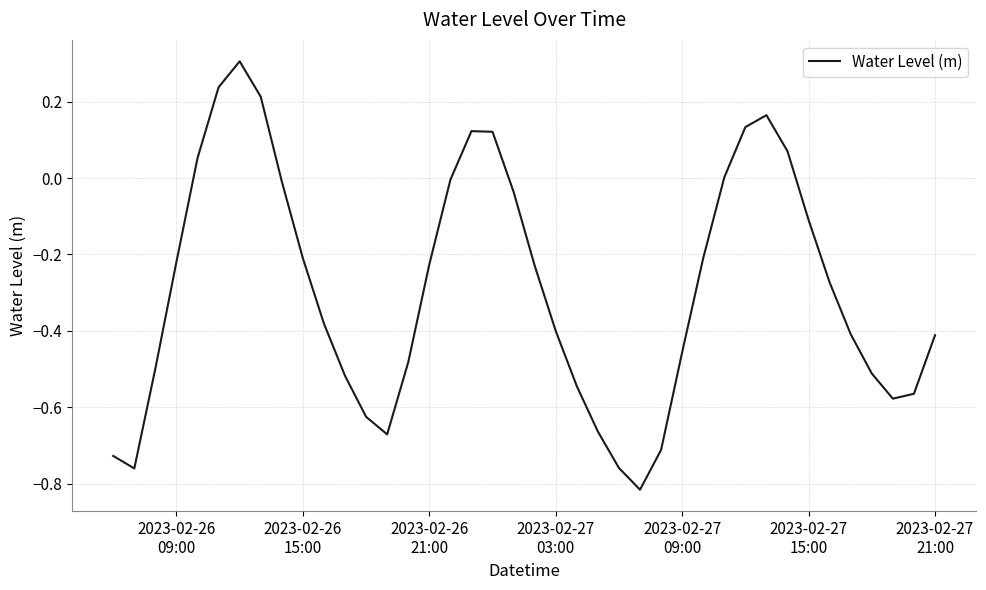

What is the greatest value displayed?

0.3